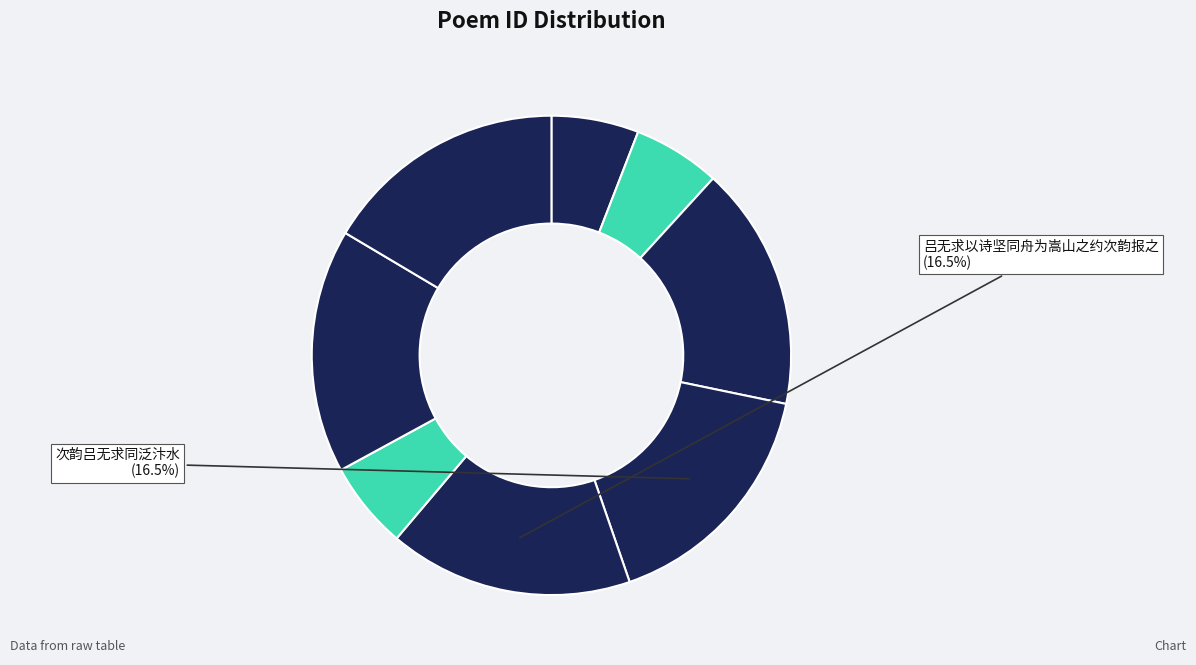

To the nearest percent, what is the average slice percentage?

12%